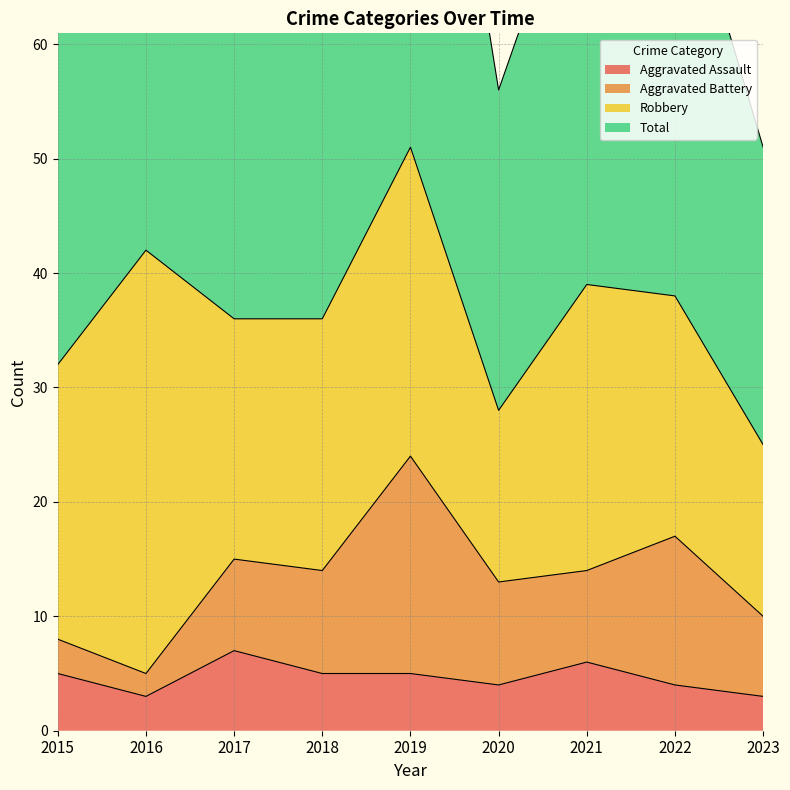

True or false: Total and Aggravated Assault cross at least once.

False